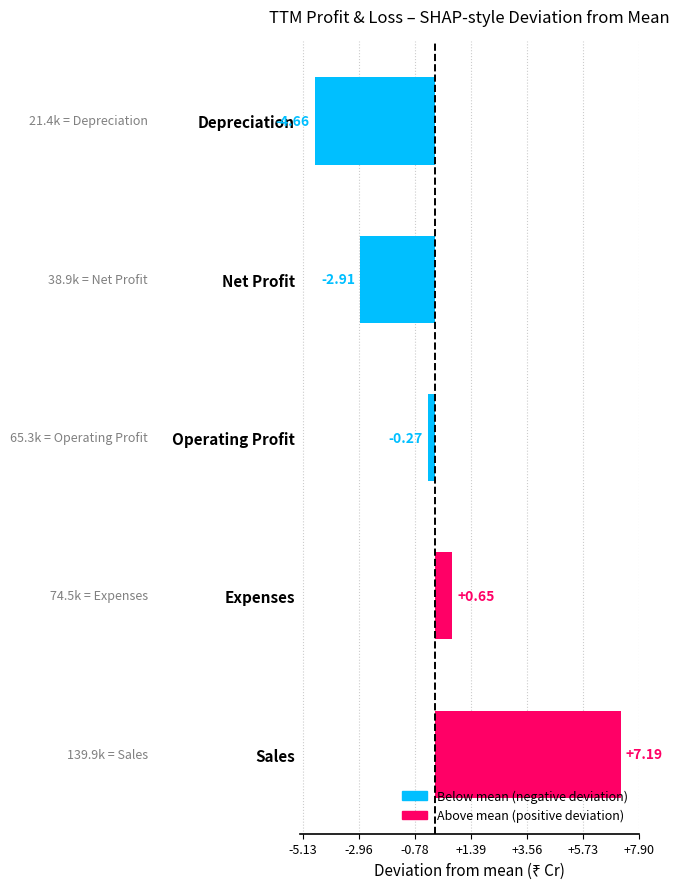

Are the bars horizontal?

Yes